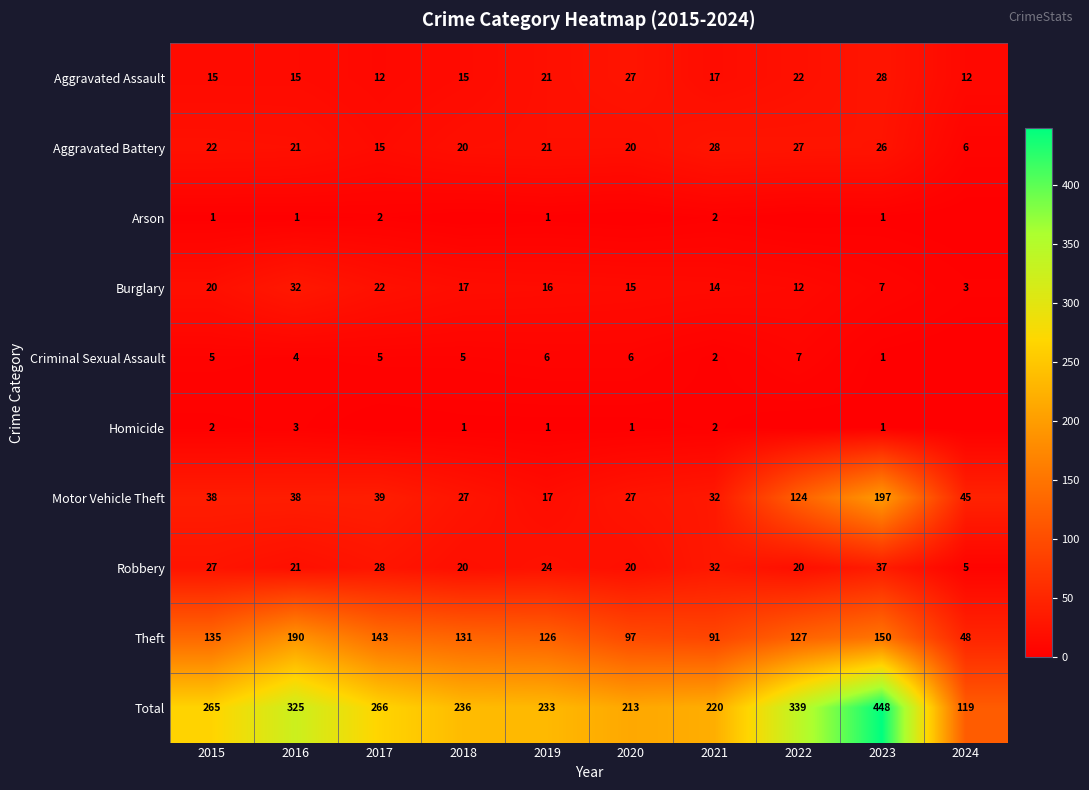

The Robbery series shows 20 at 2022. True or false?

True